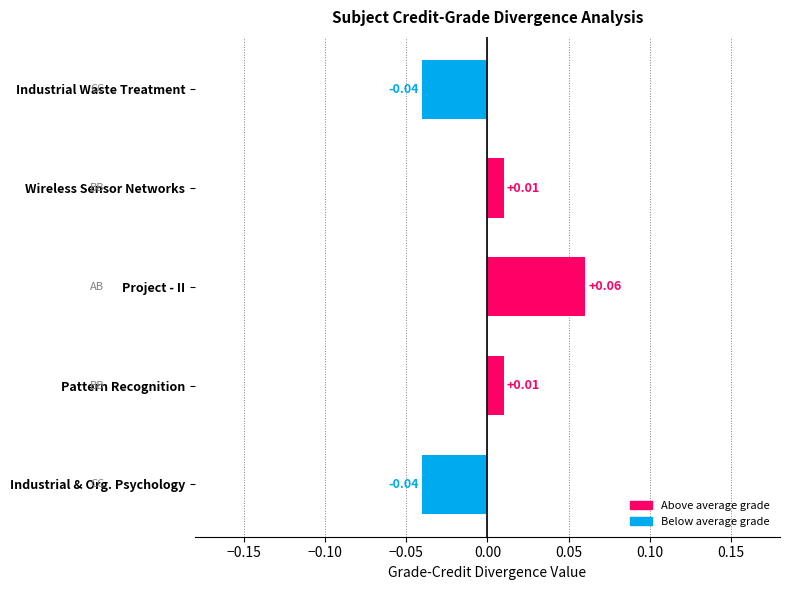

Which category has the highest value across all series?

Project - II